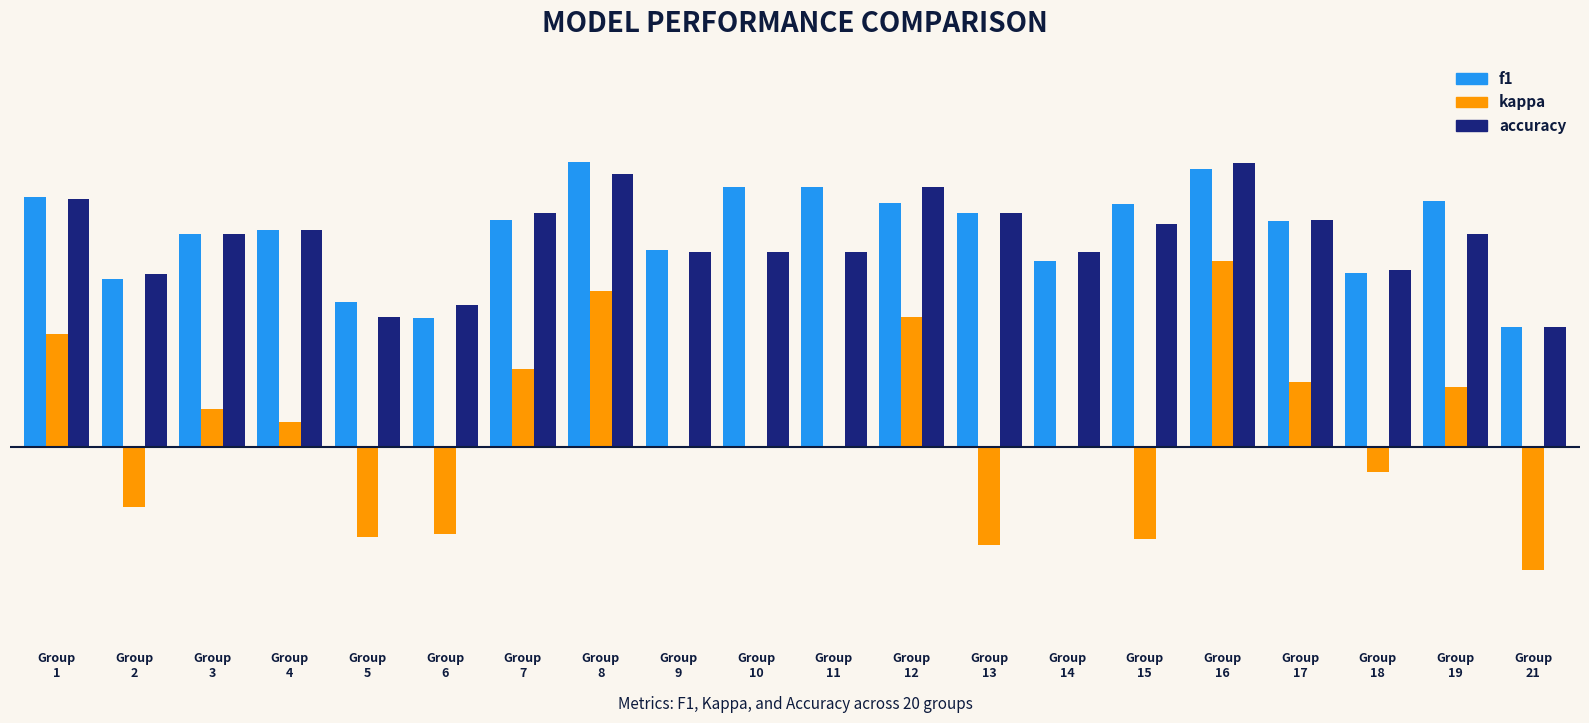

Which series has the largest total across all categories?

f1